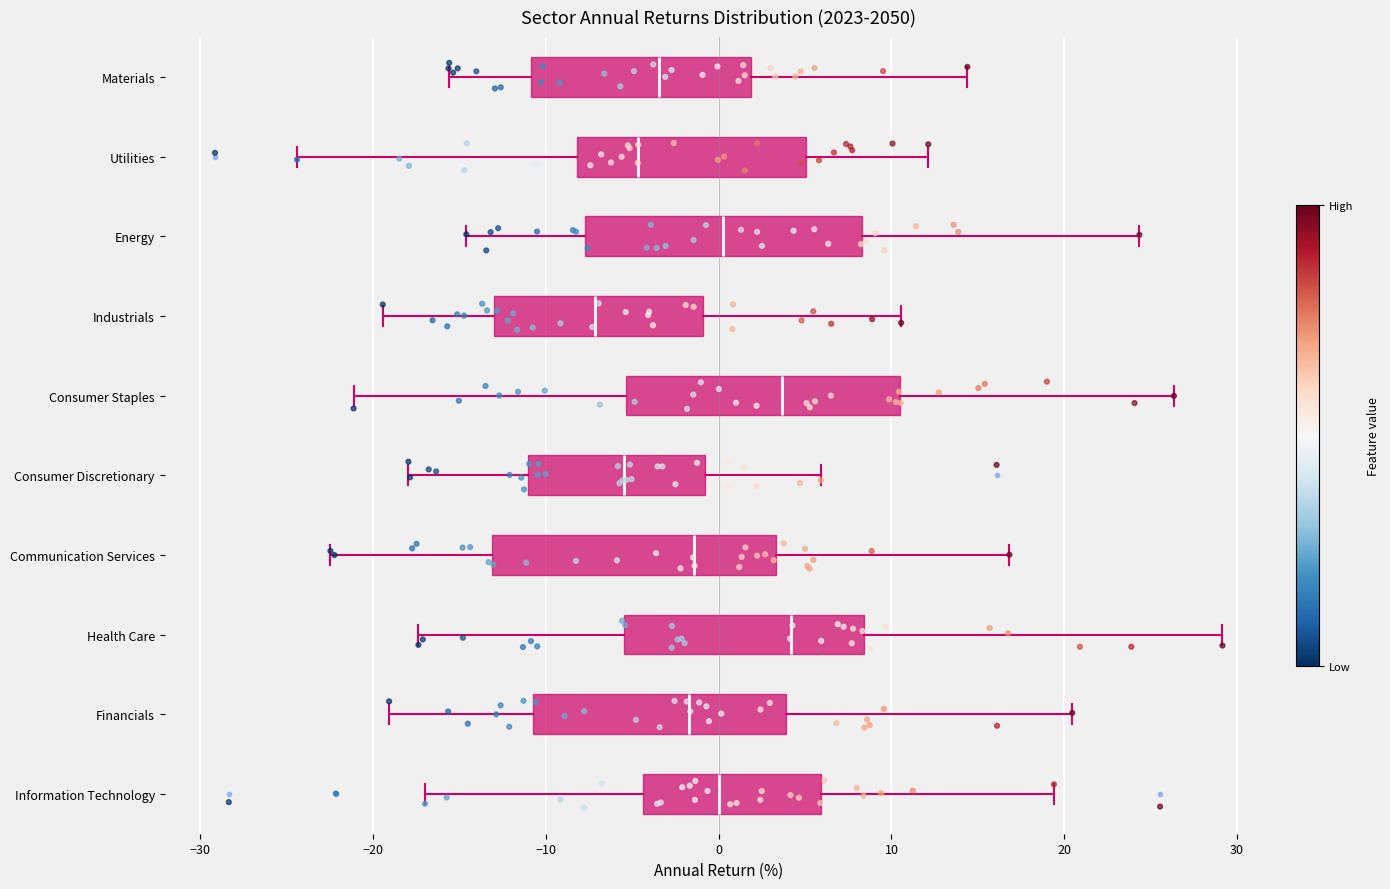

Where is the left edge of the box for Information Technology on the x-axis? The values are not printed on the chart, so give them approximately, as read against the axis.

-4